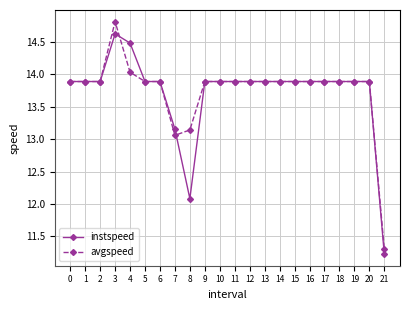

What is the value of the instspeed point at the 6th from the left?

13.9